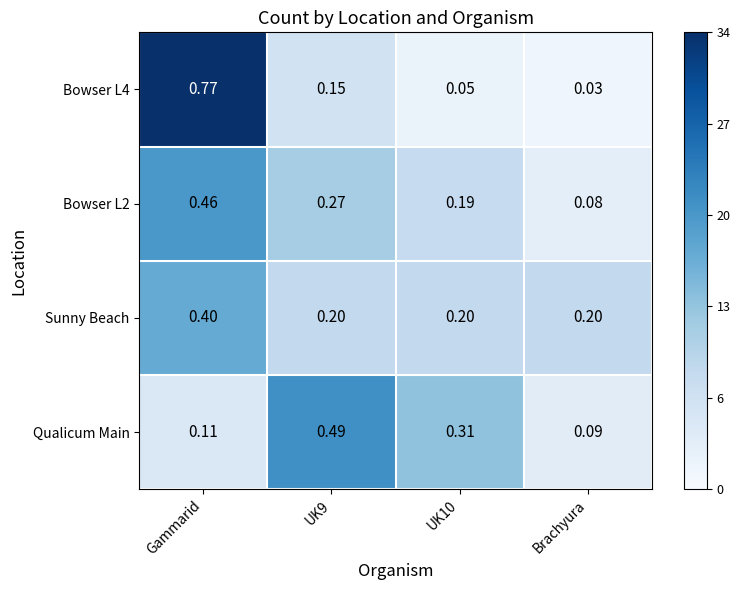

What is the difference between the highest and lowest values at Gammarid?

0.7